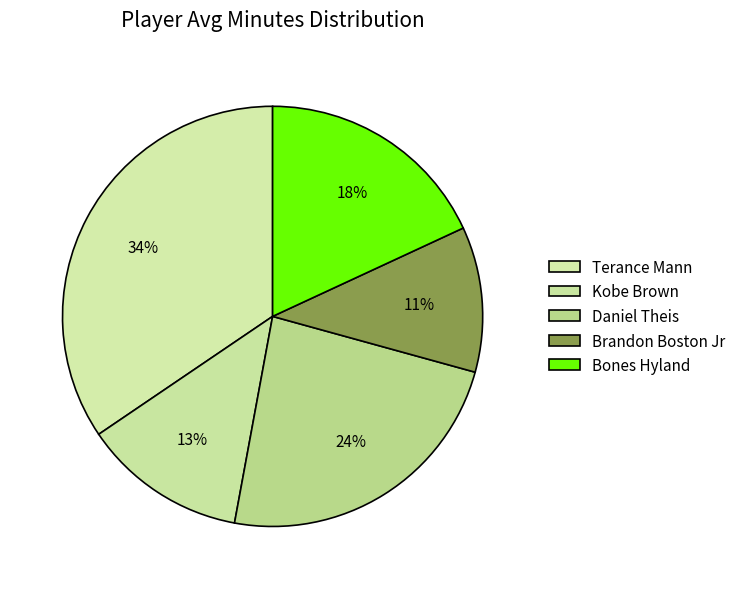

Count the number of slices in the pie.

5